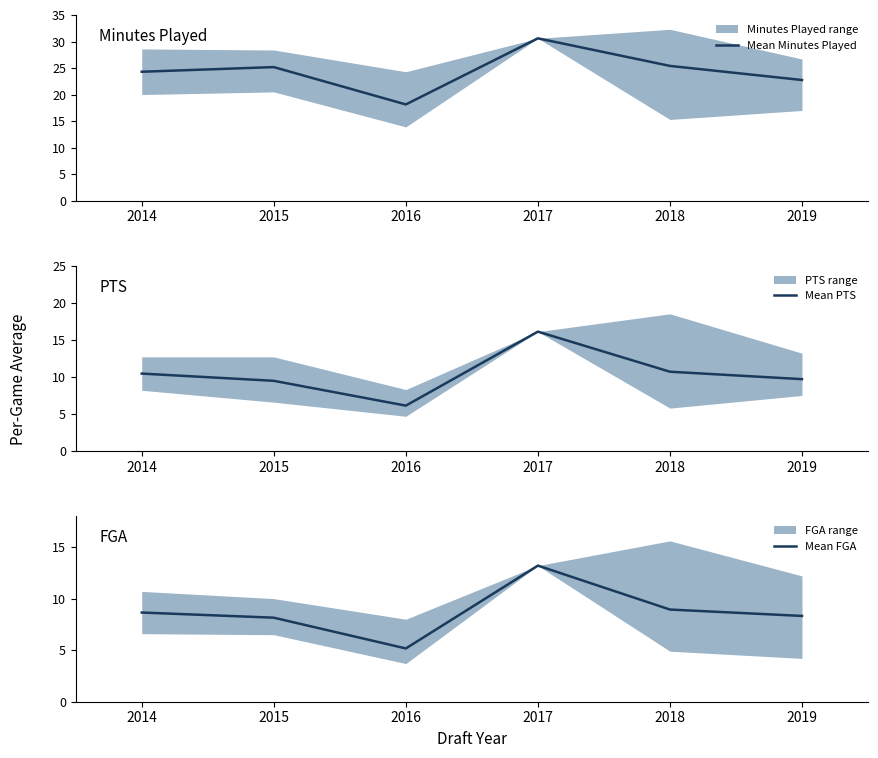

What is the lowest value of the Mean PTS series?

6.1